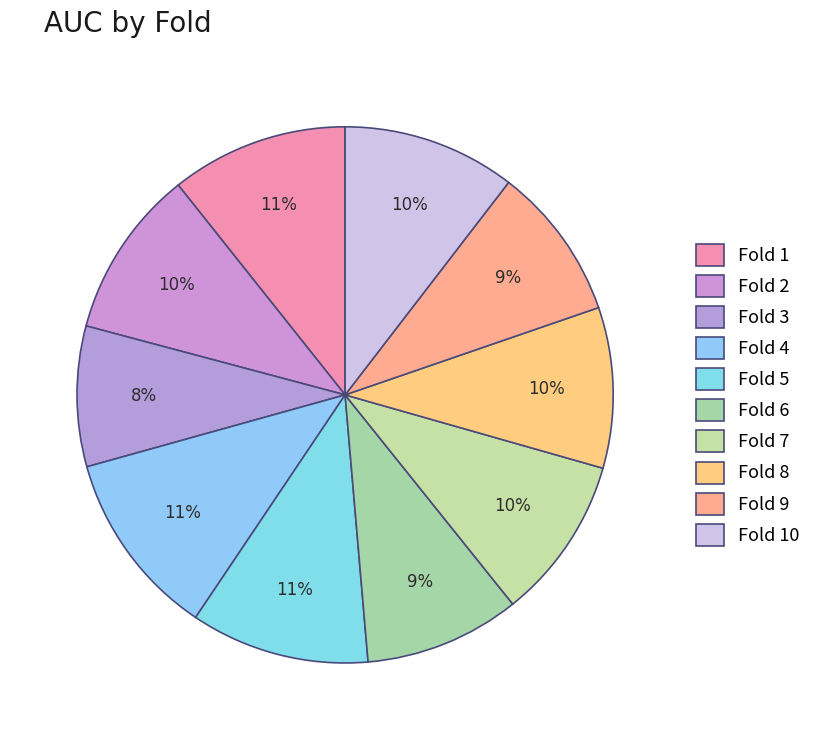

Count the number of slices in the pie.

10